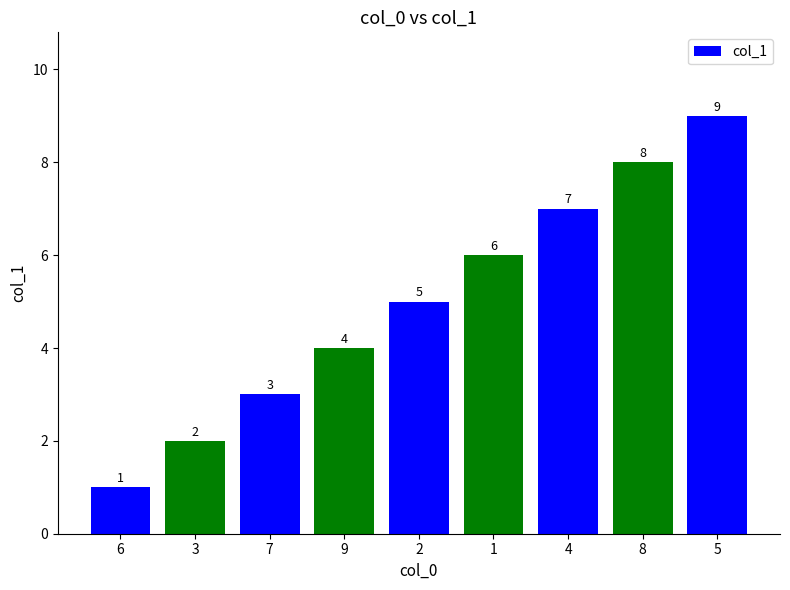

Which has a higher value, 3 or 8?

8